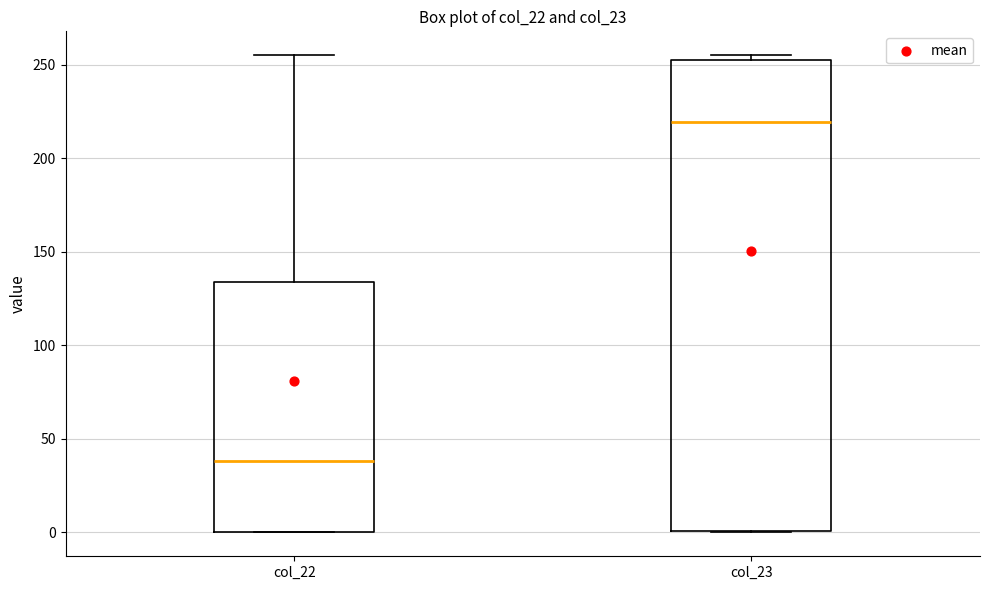

Reading left to right, read every box against the y-axis: the position of its median line, the range the box covers, and the ends of its whiskers. The values are not printed on the chart, so give them approximately, as read against the axis.

col_22: median 40, box 0 to 135, whiskers 0 to 255
col_23: median 220, box 0 to 255, whiskers 0 to 255 (just above the box's upper edge)